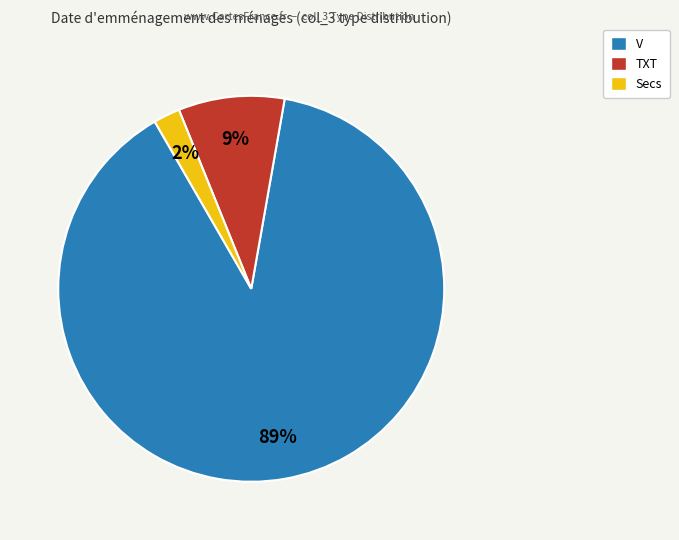

Does any single category account for the majority?

Yes